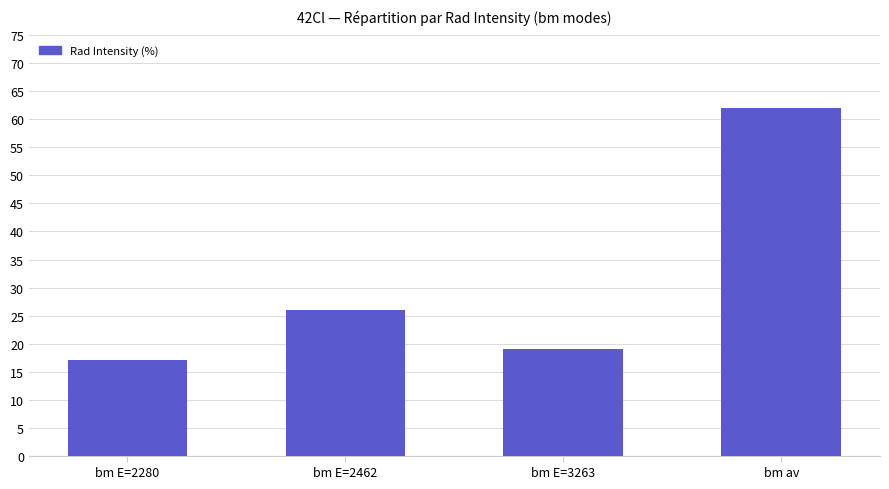

Rank the categories by value from lowest to highest.

bm E=2280, bm E=3263, bm E=2462, bm av